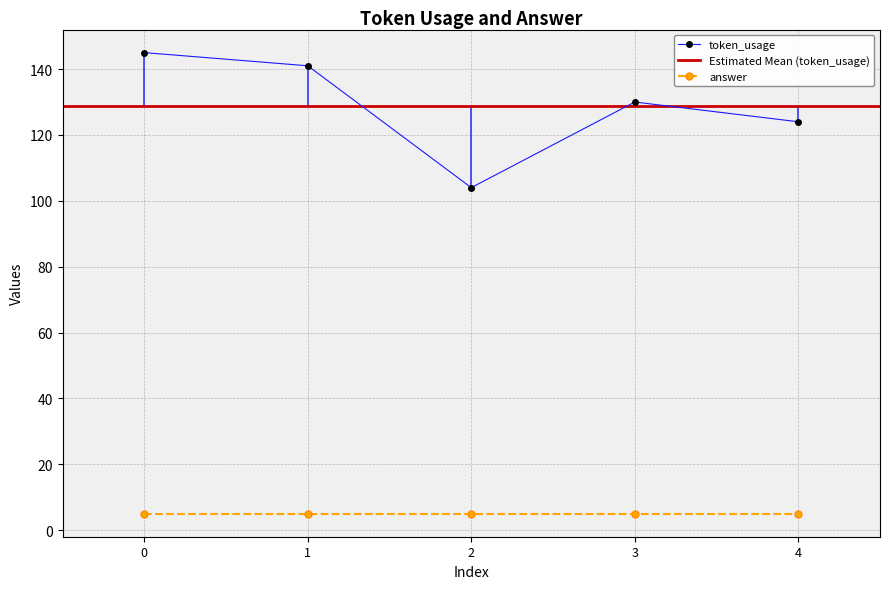

Rank the categories by value from highest to lowest.

0, 1, 3, 4, 2